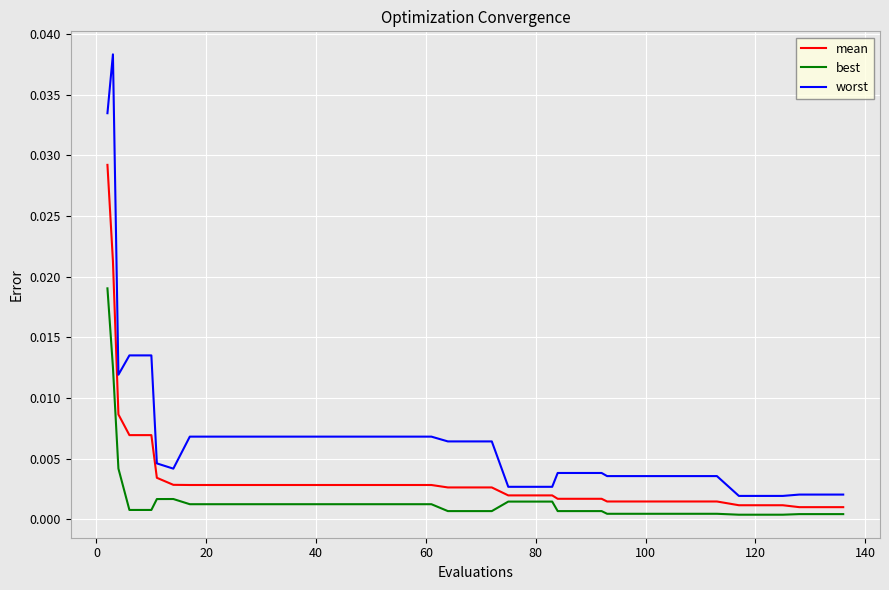

Rank the series by their average value, from highest to lowest.

worst, mean, best